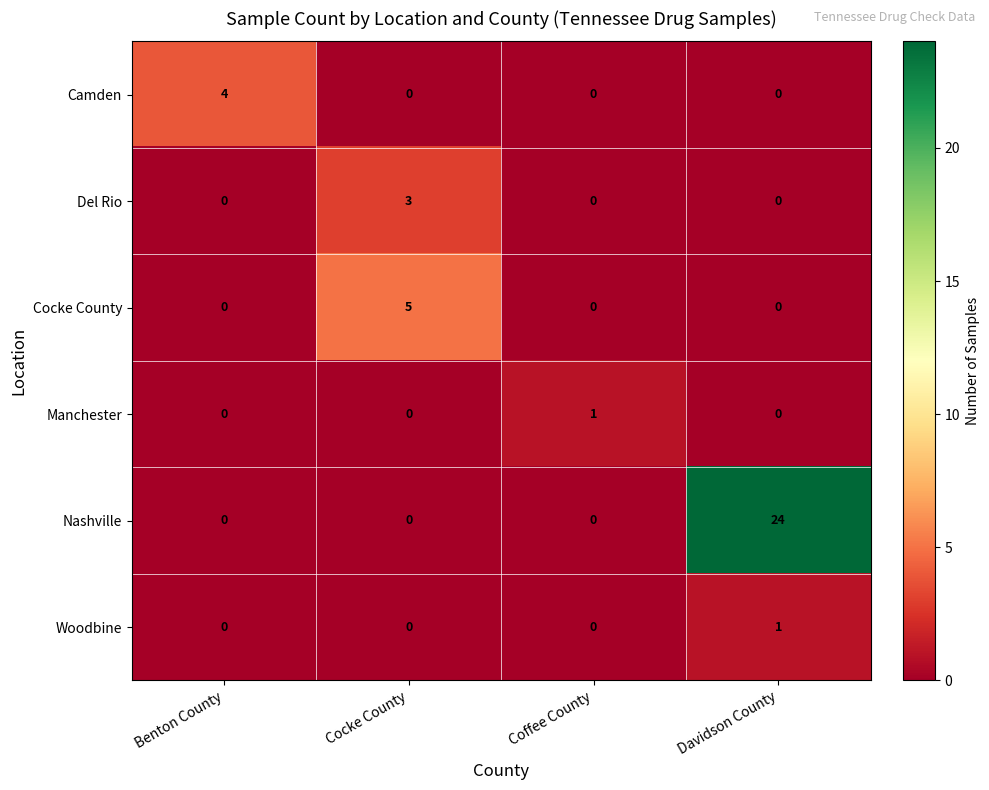

True or false: Cocke County has a value of 0 at Benton County.

True